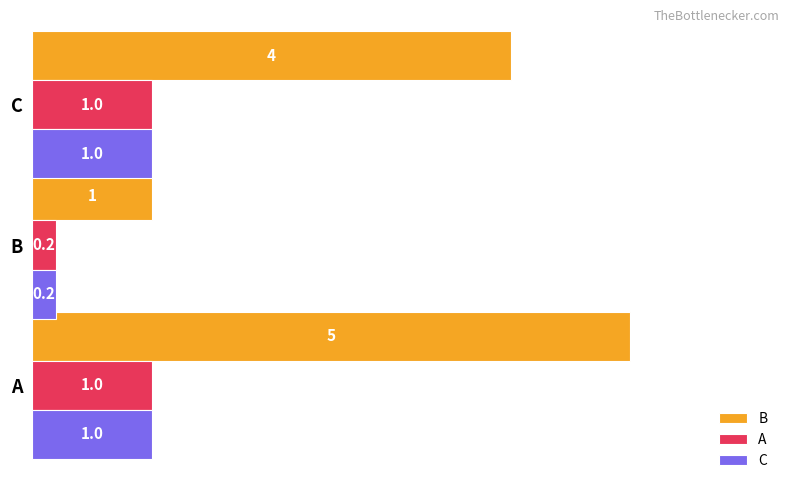

What is the maximum value for A?

1.0